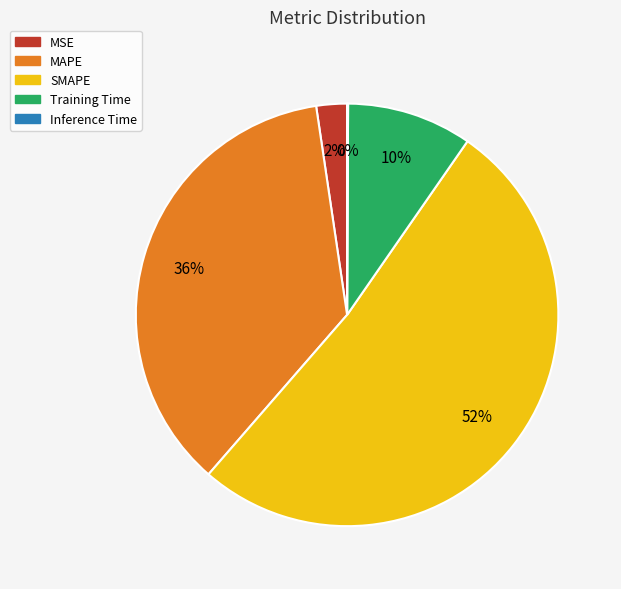

To the nearest percent, what is the difference between the largest and smallest slice percentages?

52%